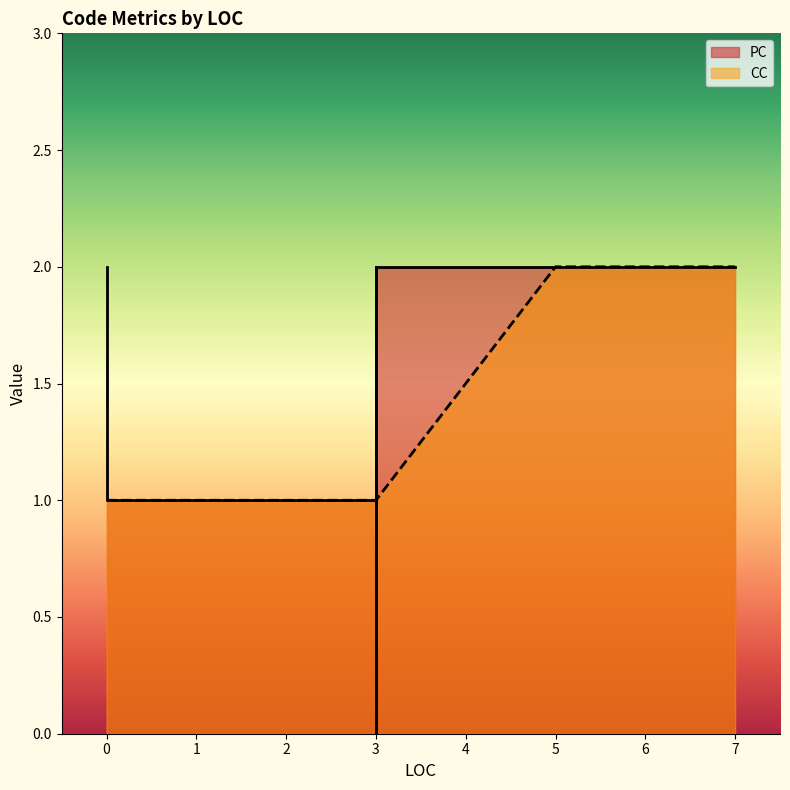

In PC, how many points are lower than both neighbors (excluding endpoints)?

3